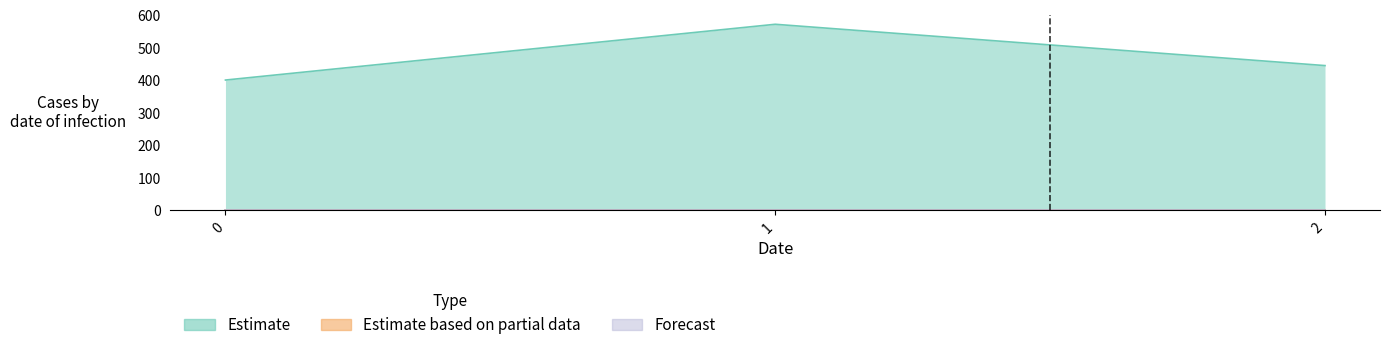

Reading left to right, extract all data points from this chart.

Estimate: 0=400.0	1=571.4	2=444.4
Estimate based on partial data: 0=0.0	1=0.0	2=0.0
Forecast: 0=0.0	1=0.0	2=0.0